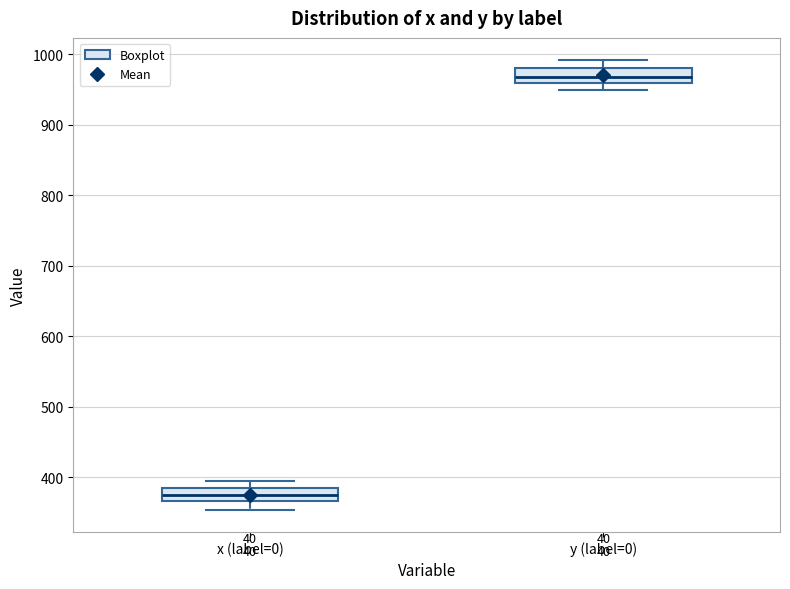

Reading left to right, transcribe this box plot: for each box, give where its median line is, the range the box spans, and where its two whiskers end, as read against the y-axis. The values are not printed on the chart, so give them approximately, as read against the axis.

x (label=0): median 370 (inside the box), box 370 to 380, whiskers 350 to 390
y (label=0): median 970, box 960 to 980, whiskers 950 to 990